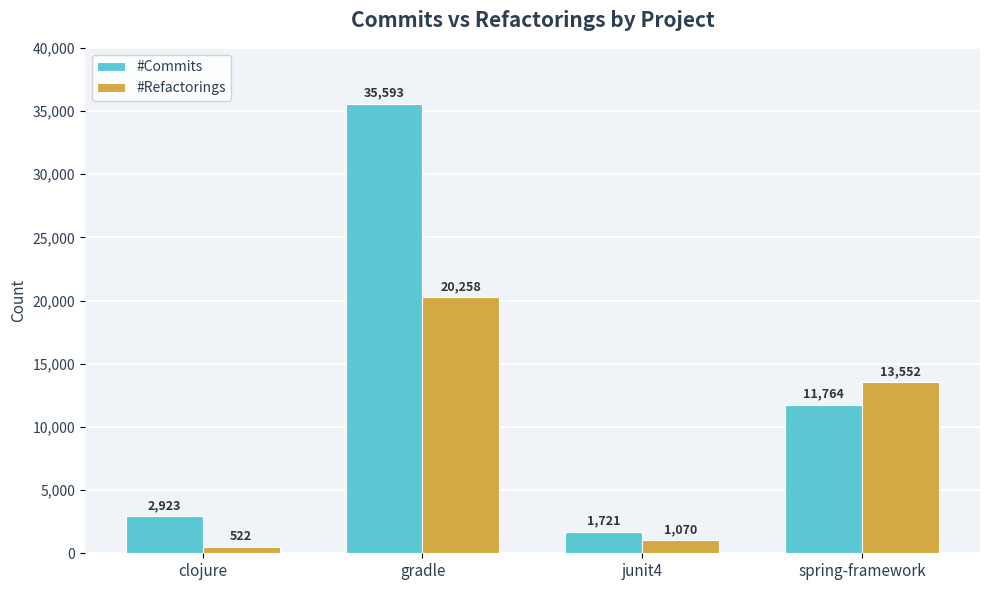

What is the label of the 2nd bar from the right?

junit4